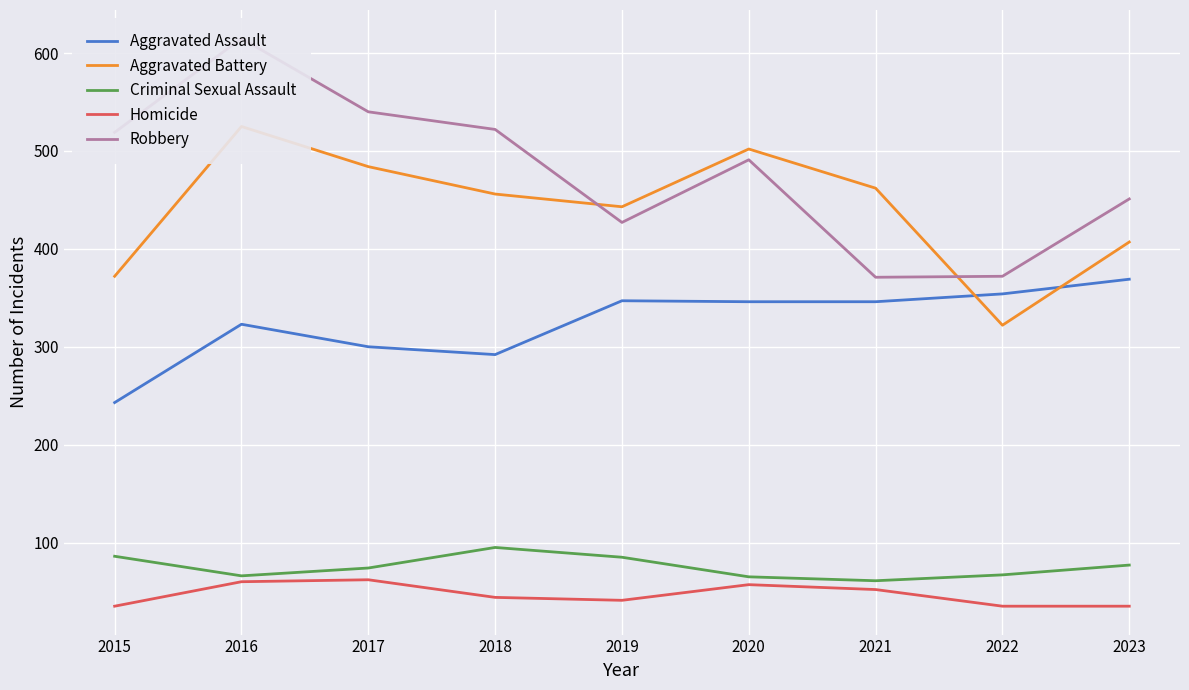

Count the Homicide values in the range 35 to 57.

7